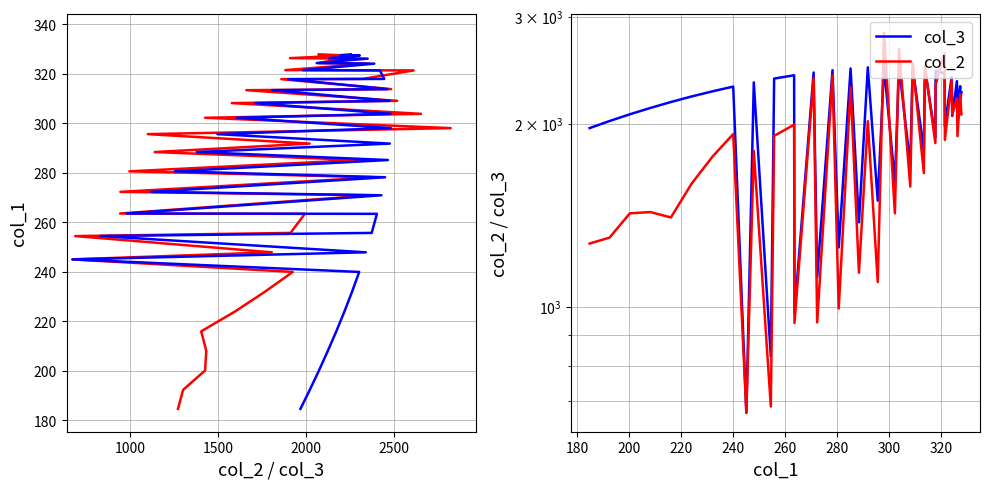

True or false: col_3 has more than 0 points higher than both neighbors.

True